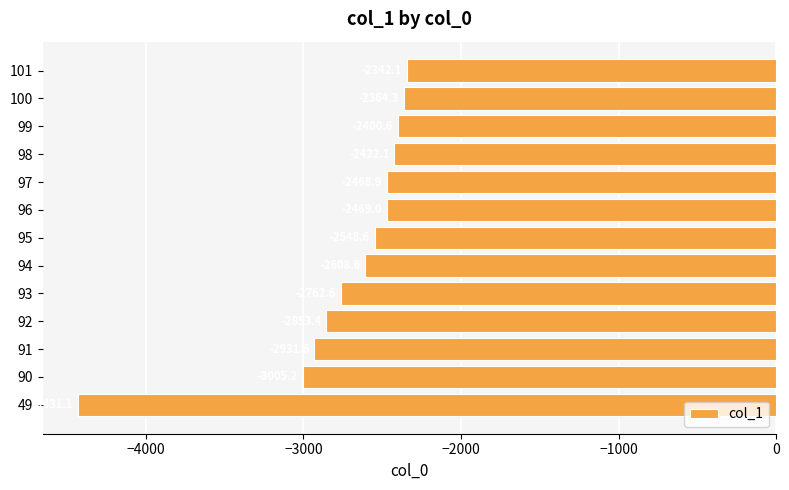

Are the bars grouped side by side (vs. stacked)?

No